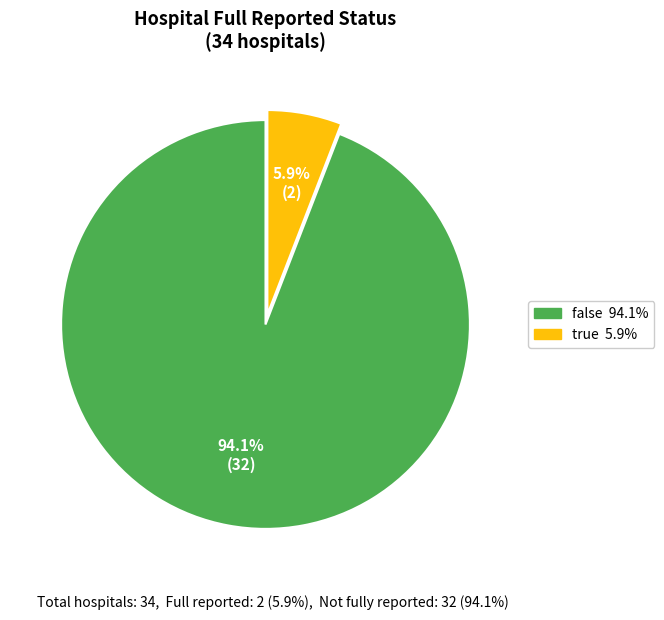

Does false represent more than half of the total?

Yes